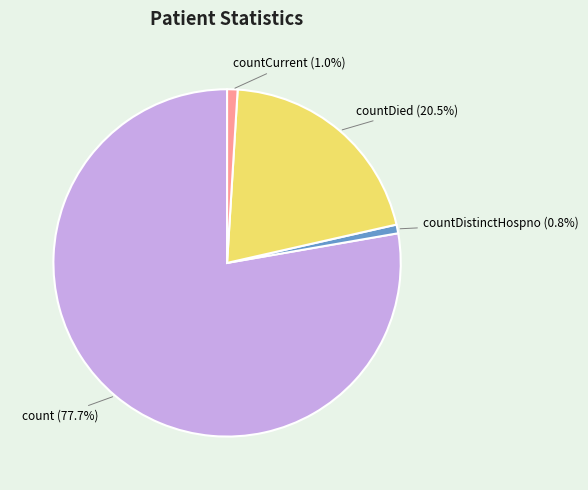

Is it true that countDistinctHospno is 11% of the pie?

False